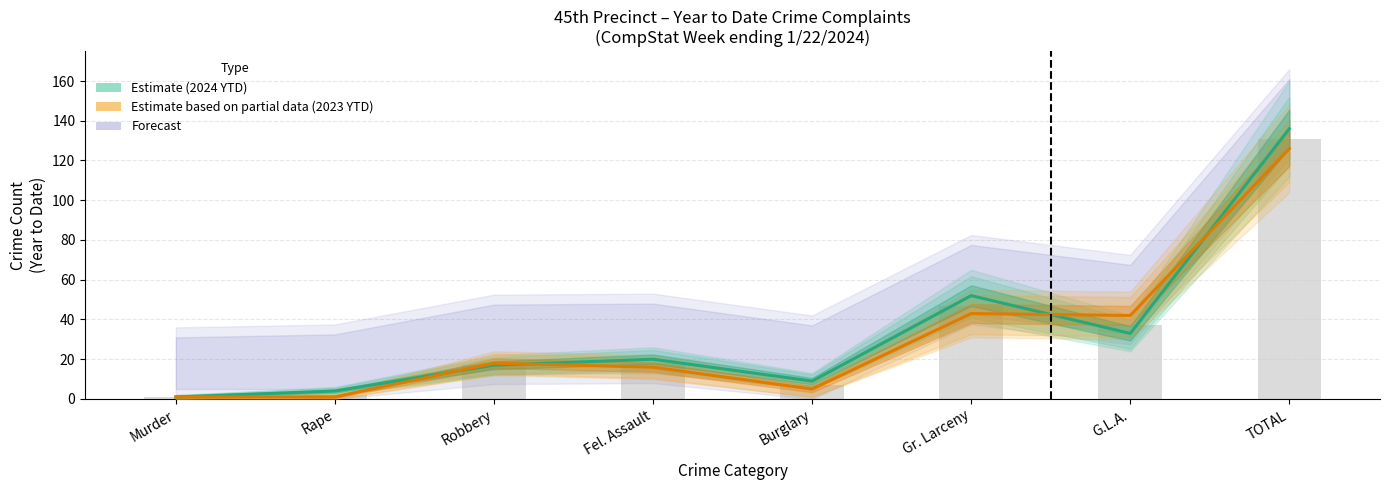

What is the minimum value shown in the chart?

1